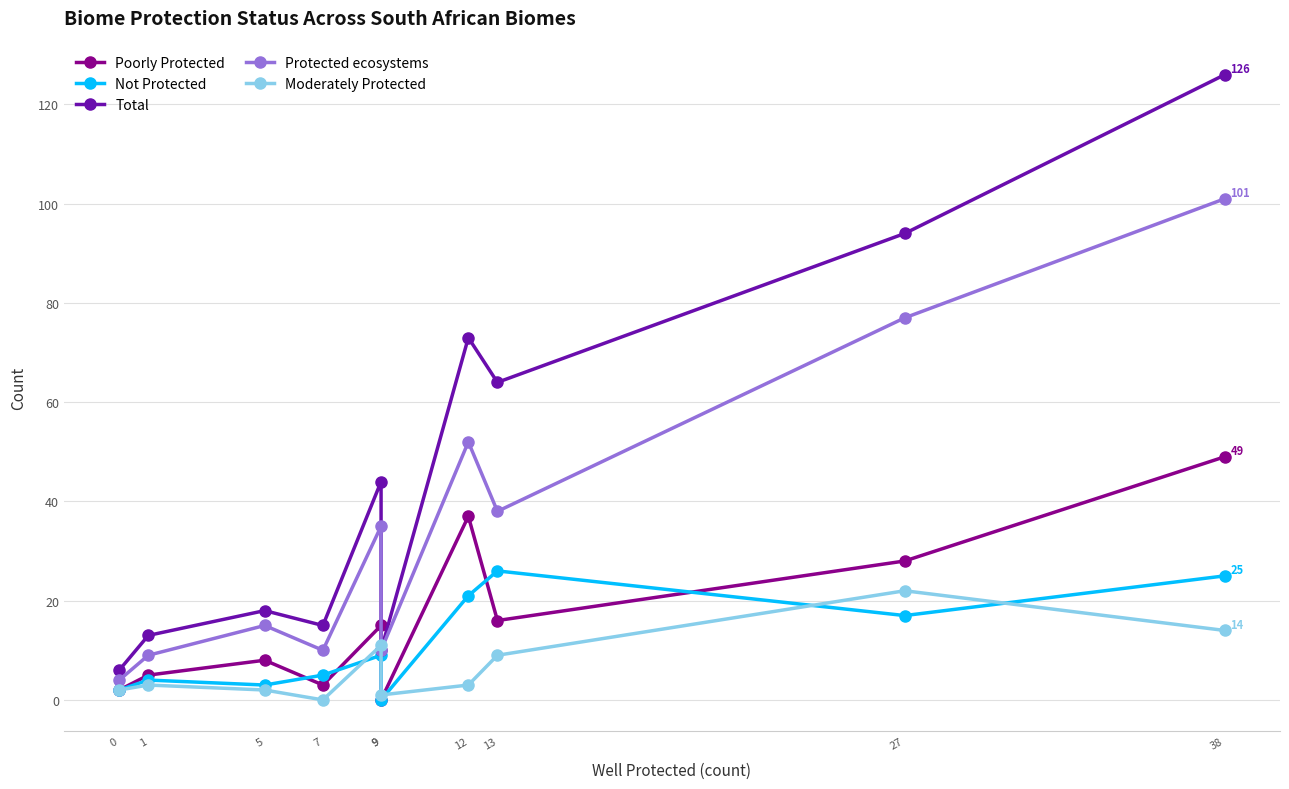

What is the difference between the Not Protected values at 9 and 38?

25